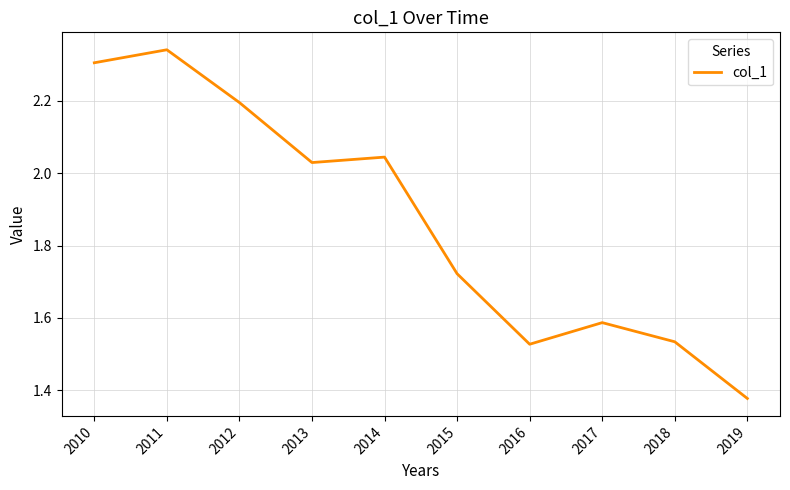

Where is the data nearest to the value 1?

2019